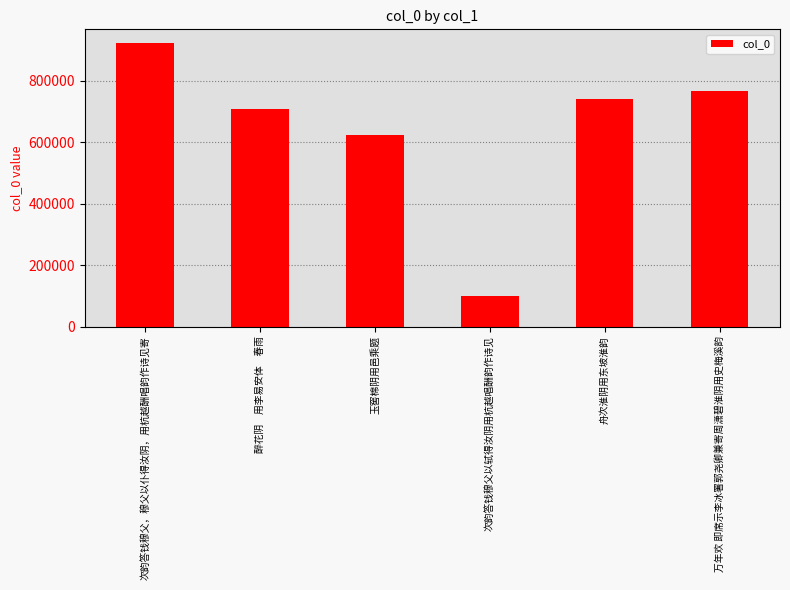

What is the minimum value shown in the chart?

100898